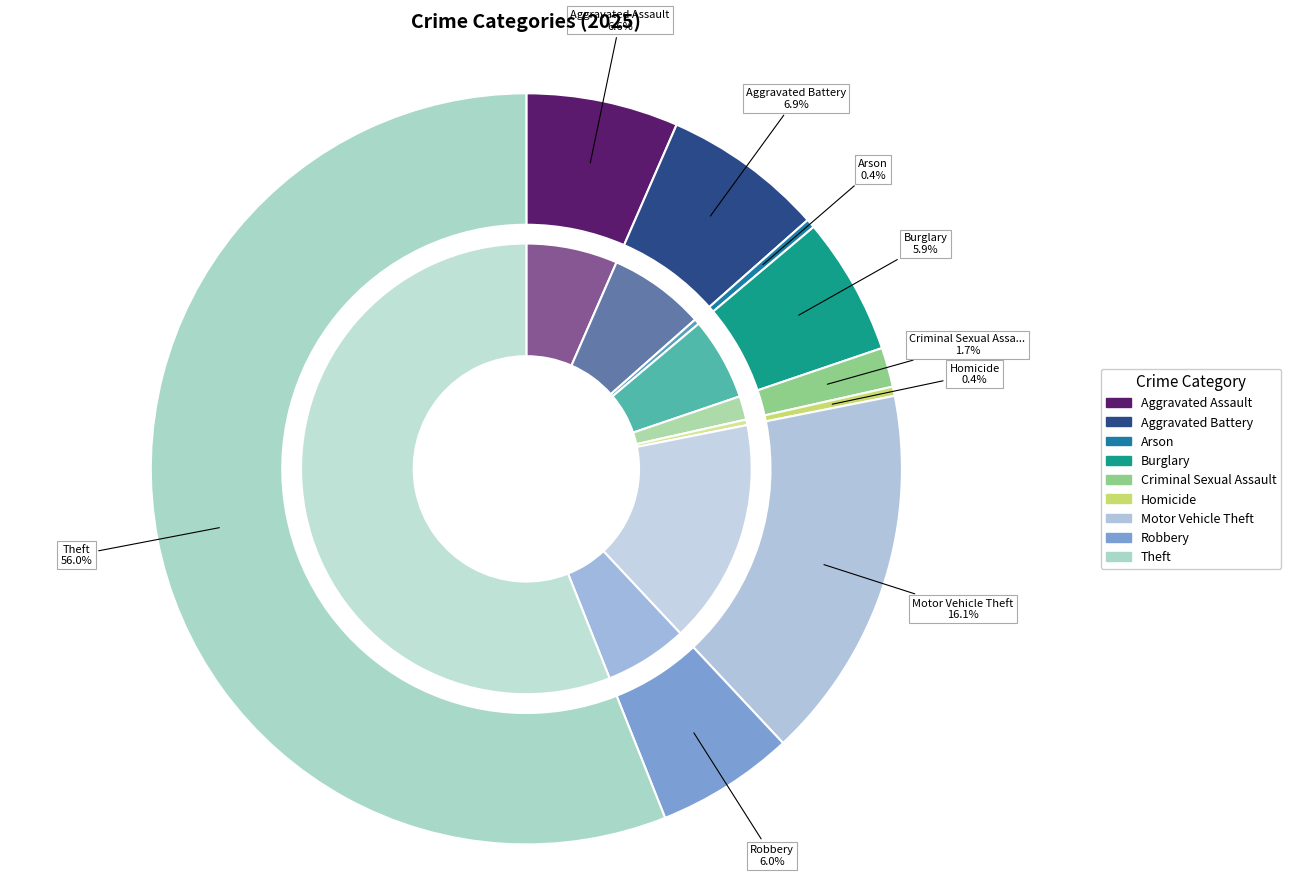

What is the change in value from Aggravated Assault to Theft?

+30770